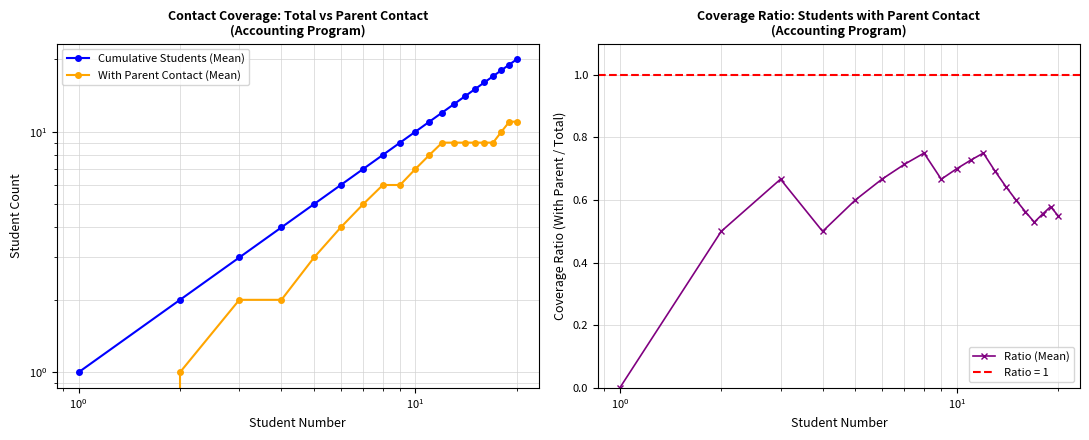

What are all the series names shown in the legend?

Cumulative Students (Mean), With Parent Contact (Mean), Ratio (Mean)